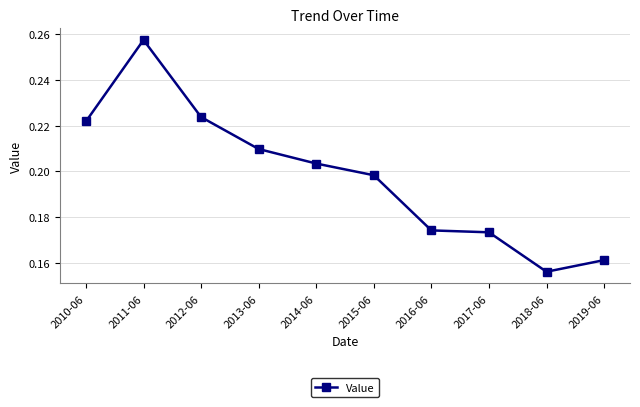

Which category has the highest value across all series?

2011-06